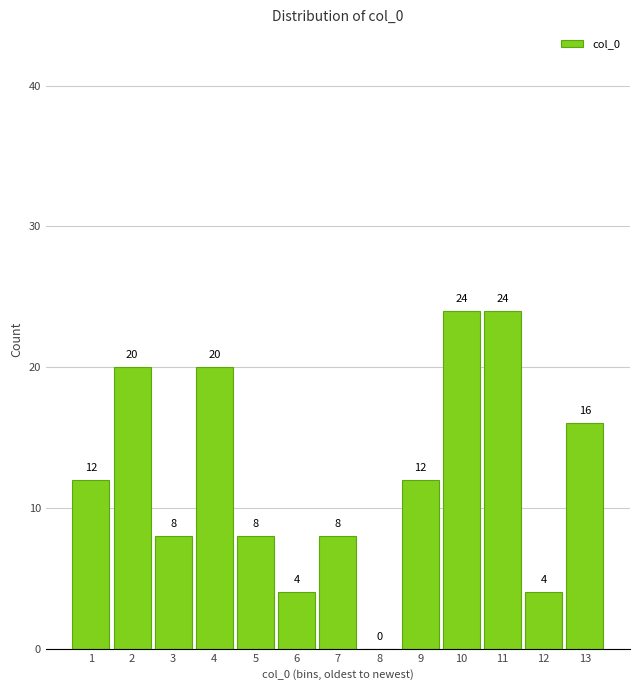

Reading right to left, what are all the values shown in this chart?

13=16	12=4	11=24	10=24	9=12	8=0	7=8	6=4	5=8	4=20	3=8	2=20	1=12